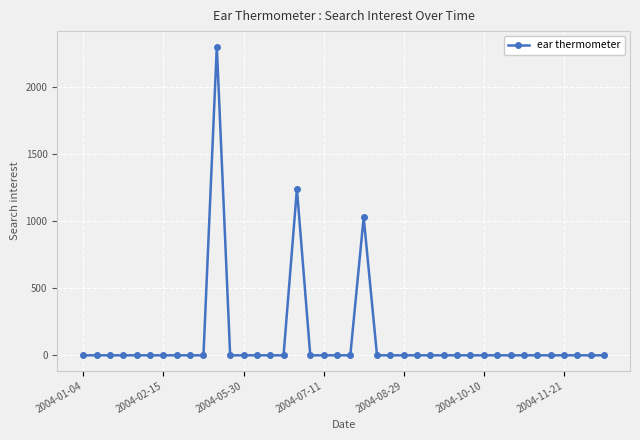

What is the average value?

114.1